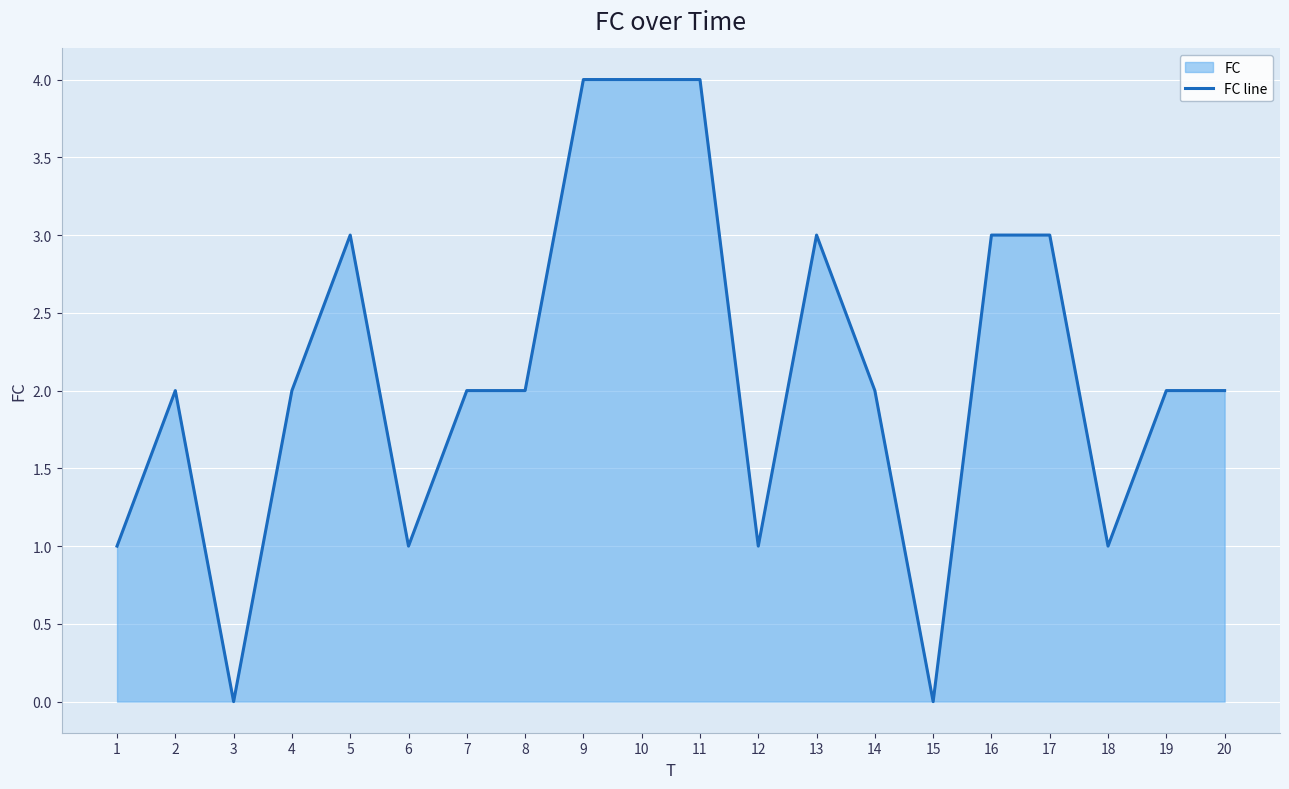

How many values are between 1 and 3?

15